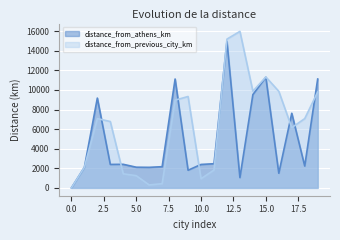

What is the sum of the distance_from_previous_city_km values at 1 and 7?

2529.3